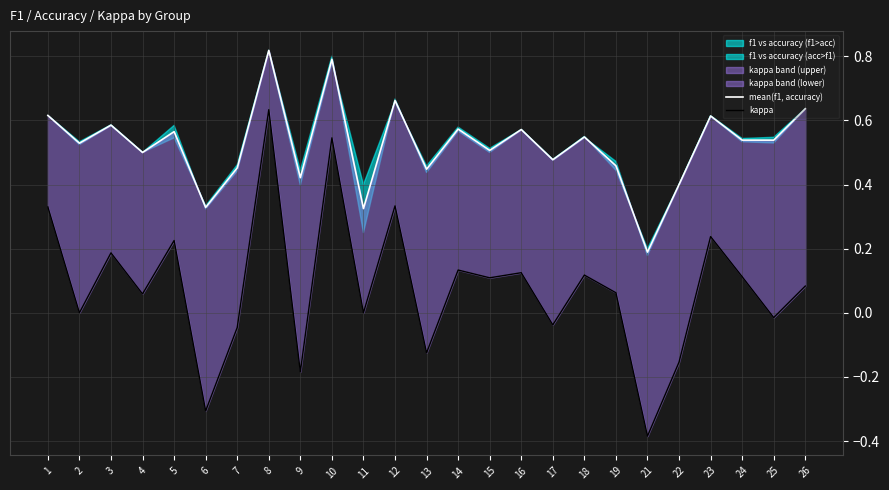

At which category does the chart reach its minimum across all series?

21